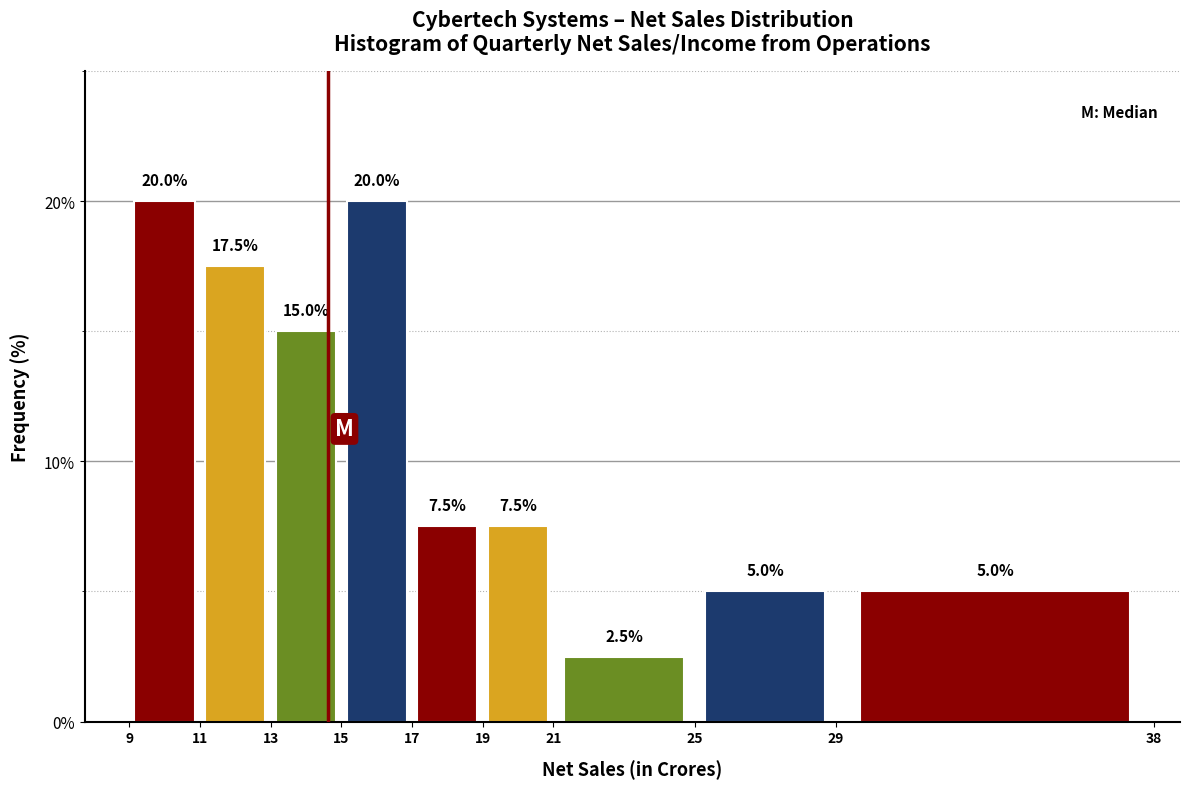

How tall is the bar that spans 21 to 25 on the x-axis?

2.5